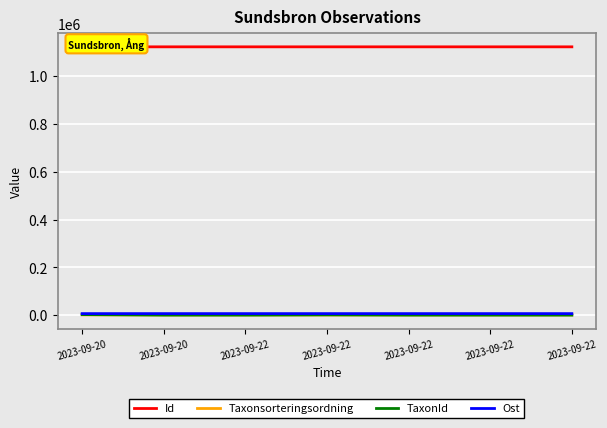

What are all the series names shown in the legend?

Id, Taxonsorteringsordning, TaxonId, Ost